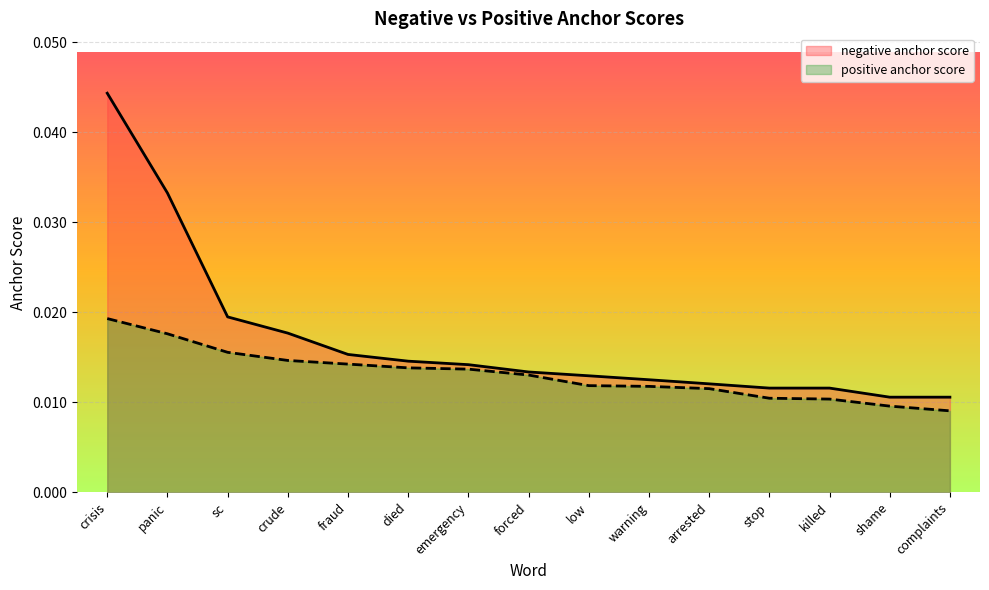

At which label does negative anchor score reach its peak?

crisis